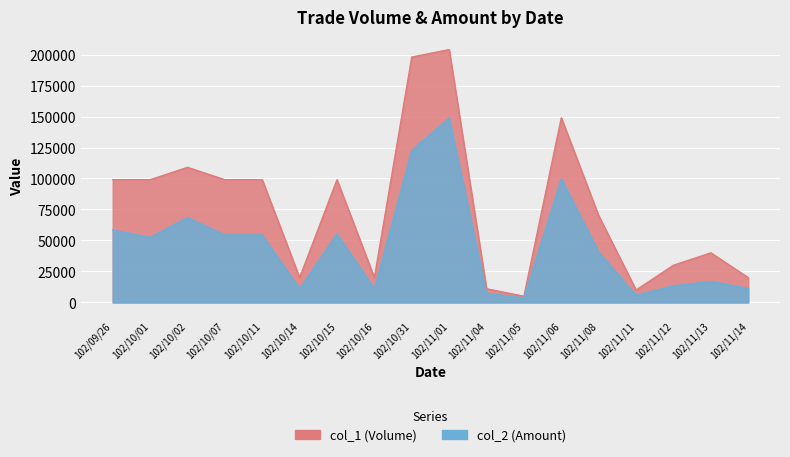

How many distinct data groups are displayed?

2